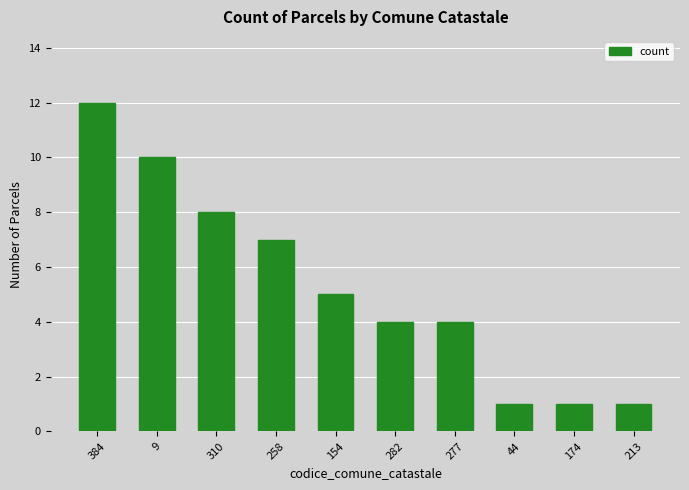

Reading right to left, list all the values displayed in this chart.

1	1	1	4	4	5	7	8	10	12